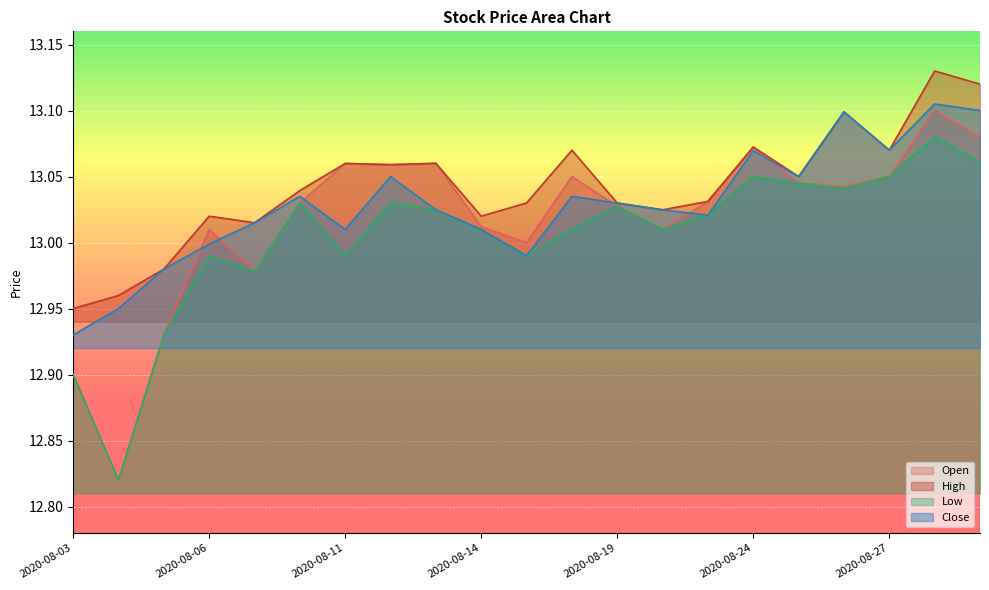

Which series has the largest total across all categories?

High